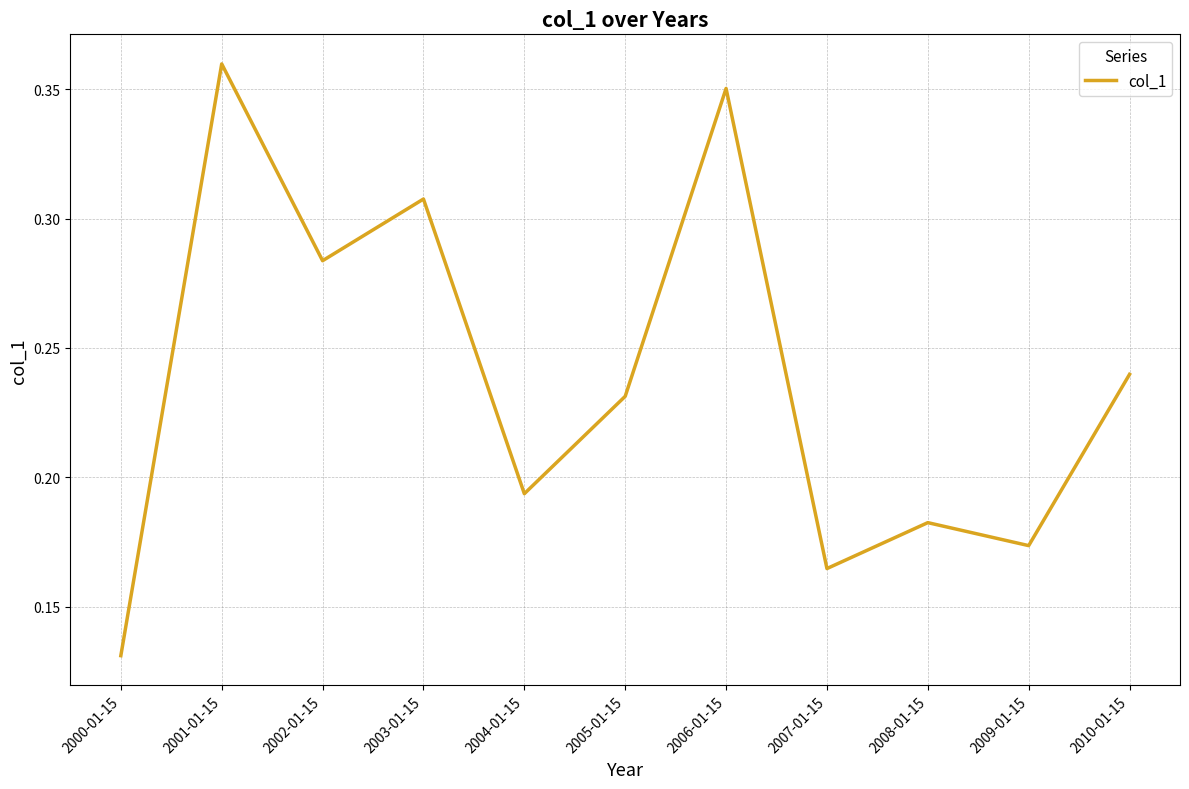

Where is the data nearest to the value 0?

2000-01-15